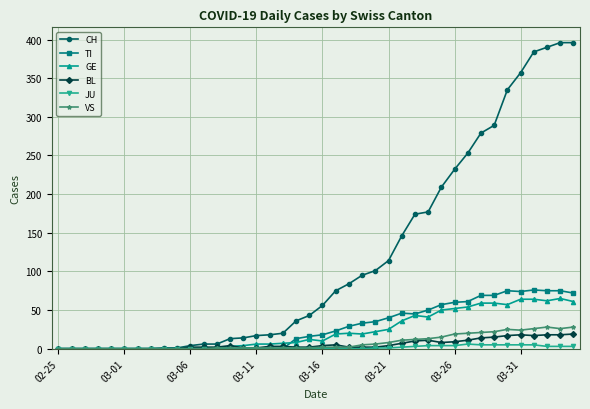

Which series has the largest total across all categories?

CH